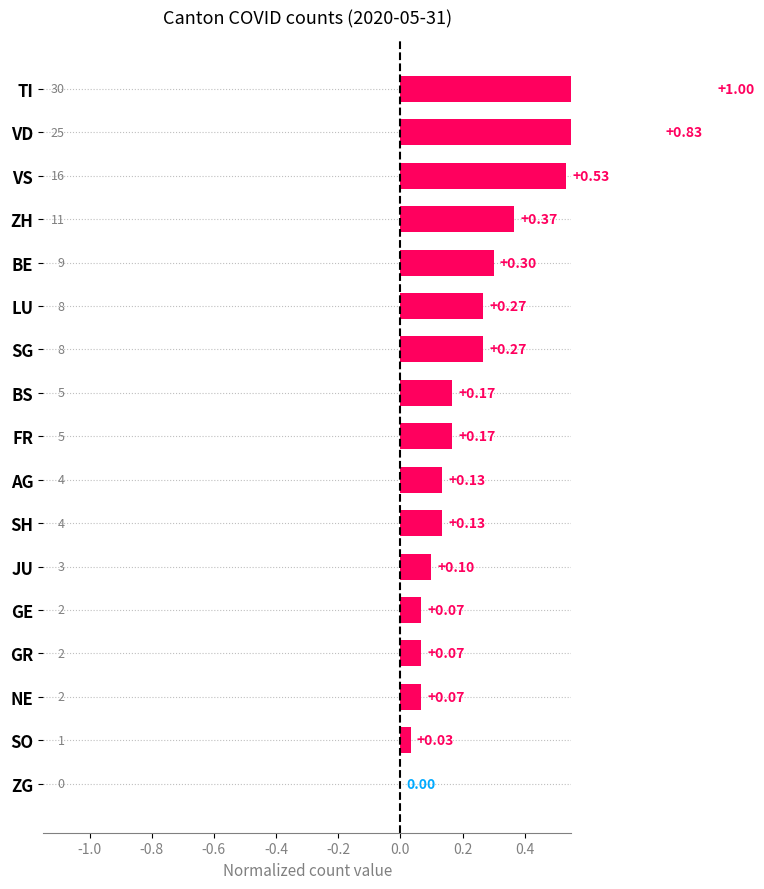

How many bars are there in total?

17